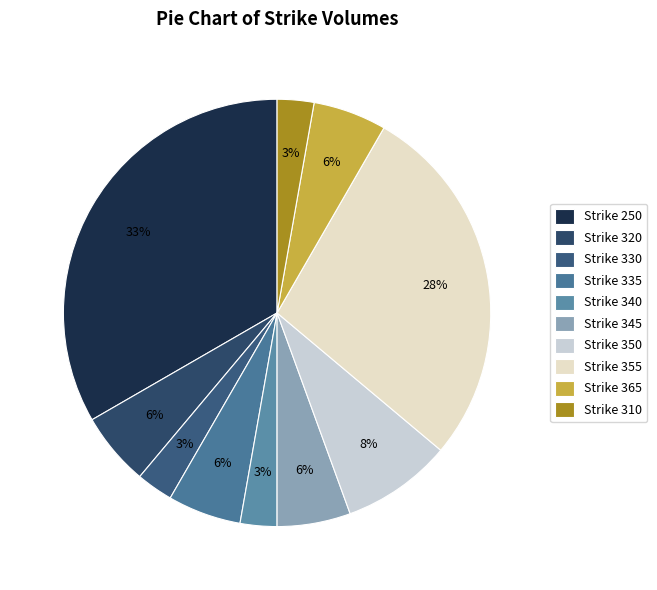

How many segments does this pie chart have?

10